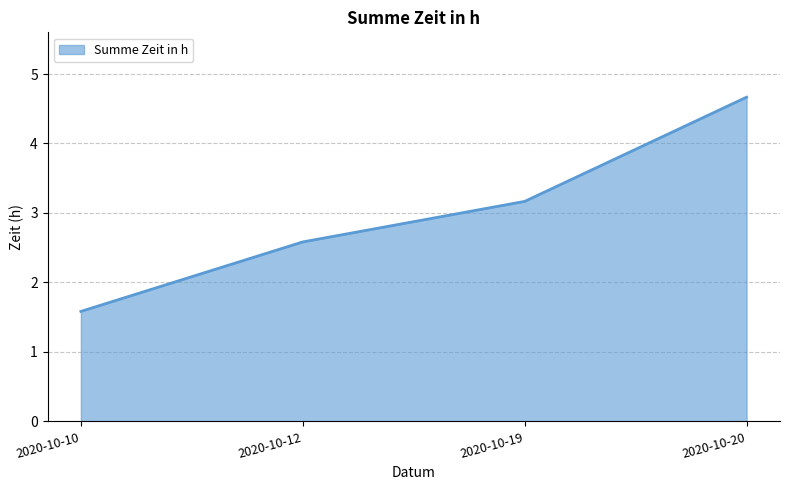

Approximately how many times larger is the value at 2020-10-12 compared to 2020-10-20?

0.6